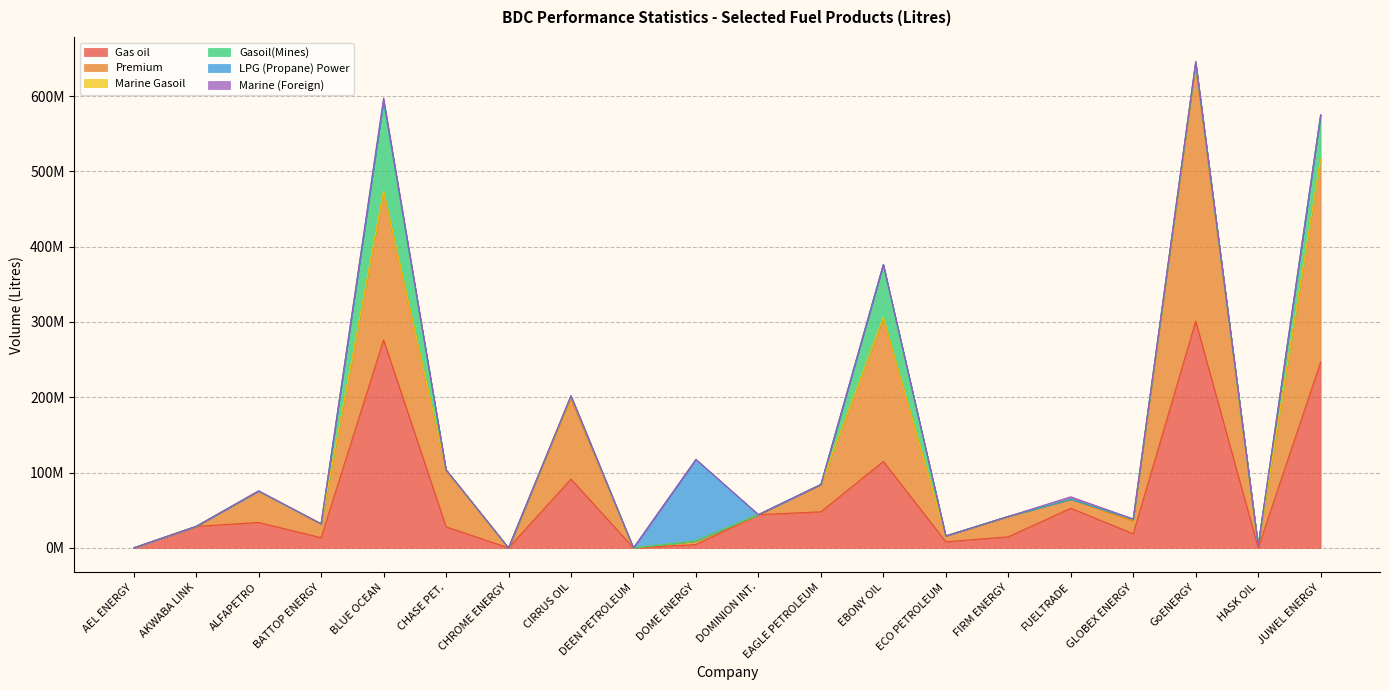

At BLUE OCEAN, list the series in order from largest to smallest.

Gas oil, Premium, Gasoil(Mines), Marine (Foreign), Marine Gasoil, LPG (Propane) Power